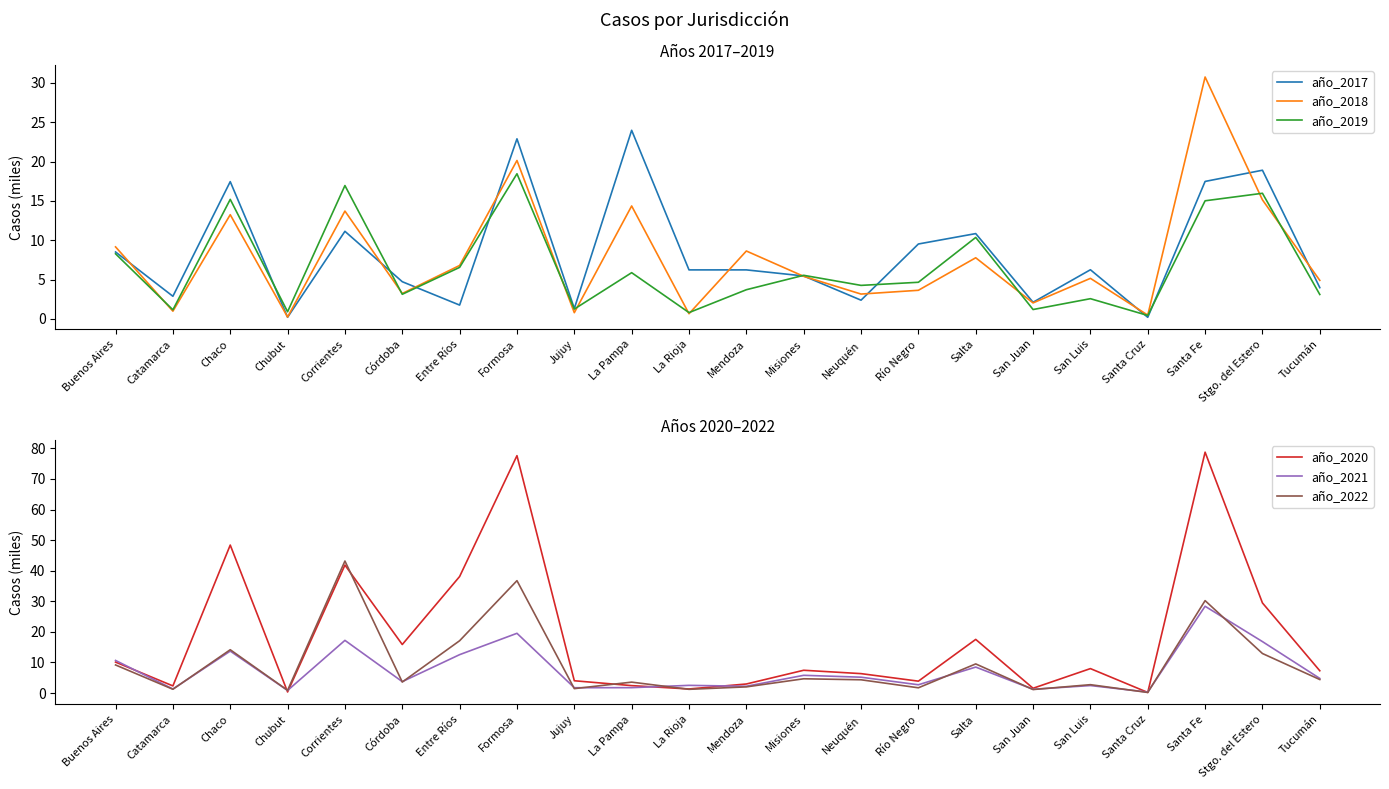

Which series changed the most between Chubut and Stgo. del Estero?

año_2020